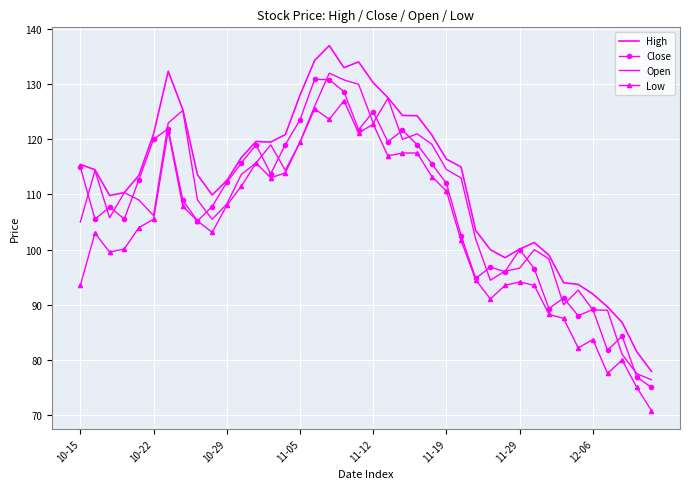

What is the difference between the maximum and minimum values in the Close series?

55.9